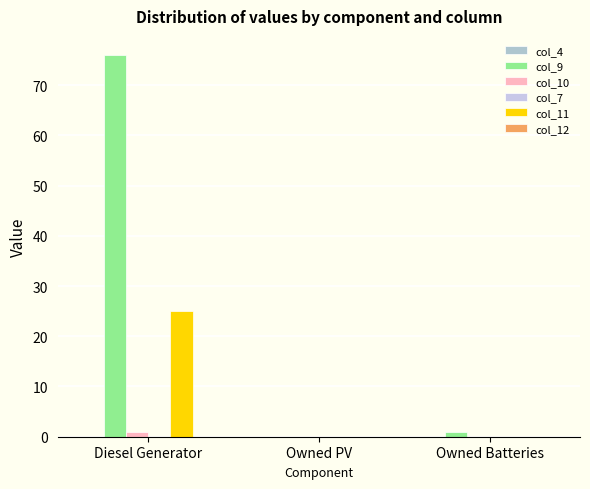

Where is col_9 nearest to the value 38?

Owned Batteries